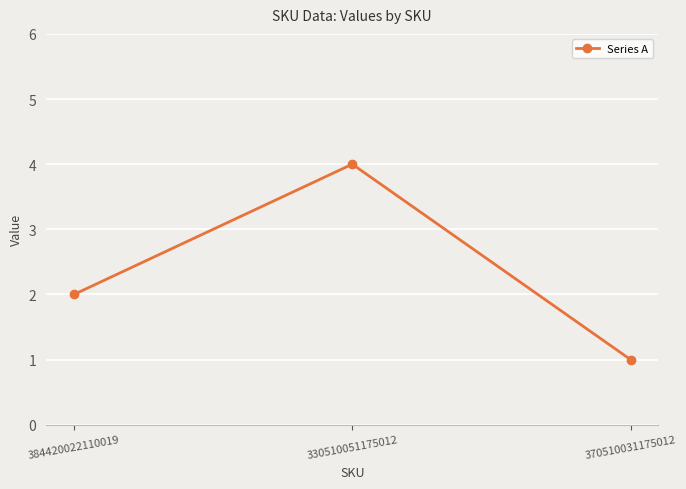

Rank the categories by value from lowest to highest.

370510031175012, 384420022110019, 330510051175012